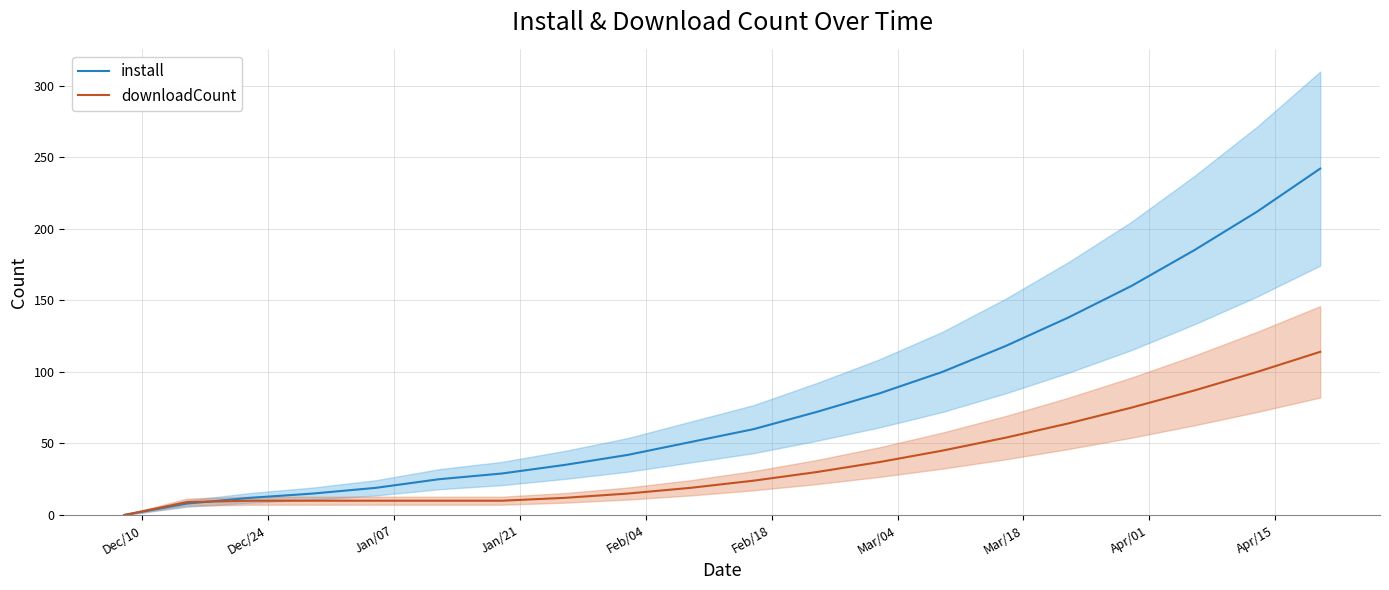

After their last crossing, which series has the higher values: install or downloadCount?

install